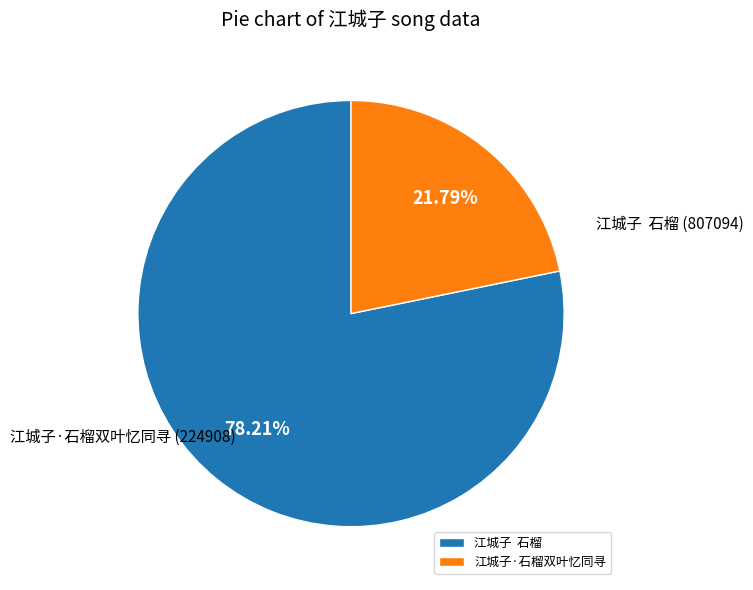

What is the ratio of the value at 江城子 石榴 to the value at 江城子·石榴双叶忆同寻?

3.6